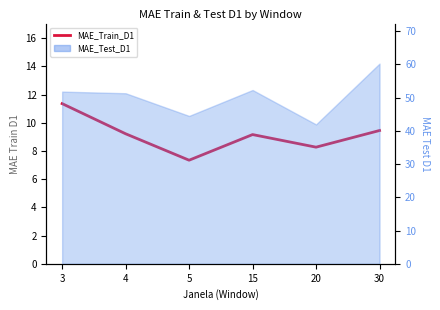

What is the difference between the maximum and second lowest values?

3.1